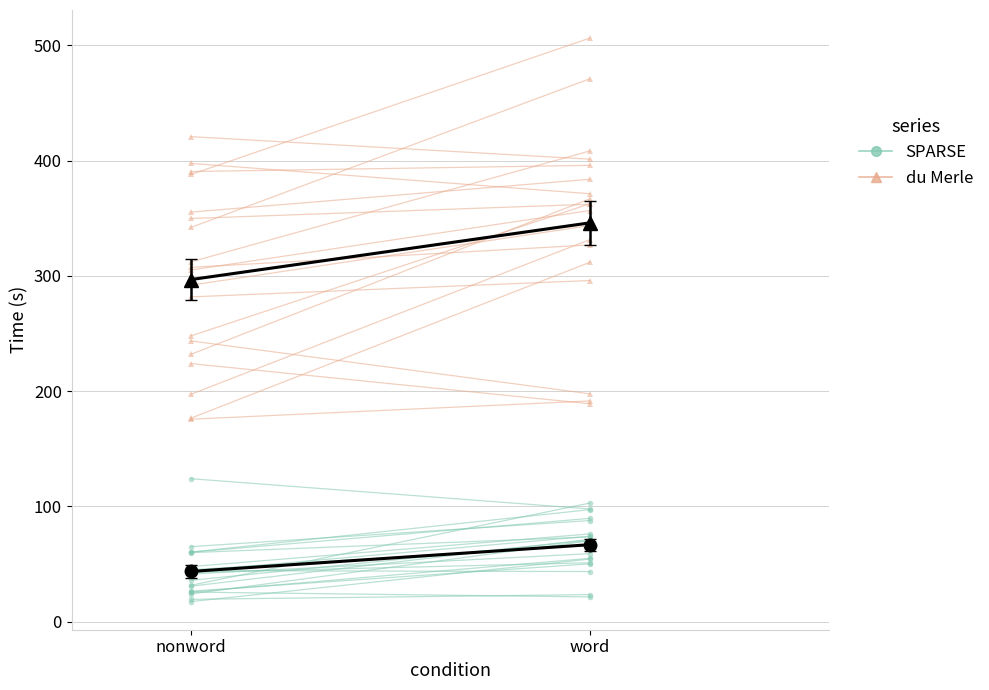

The value of SPARSE time at nonword is 25.6. True or false?

True